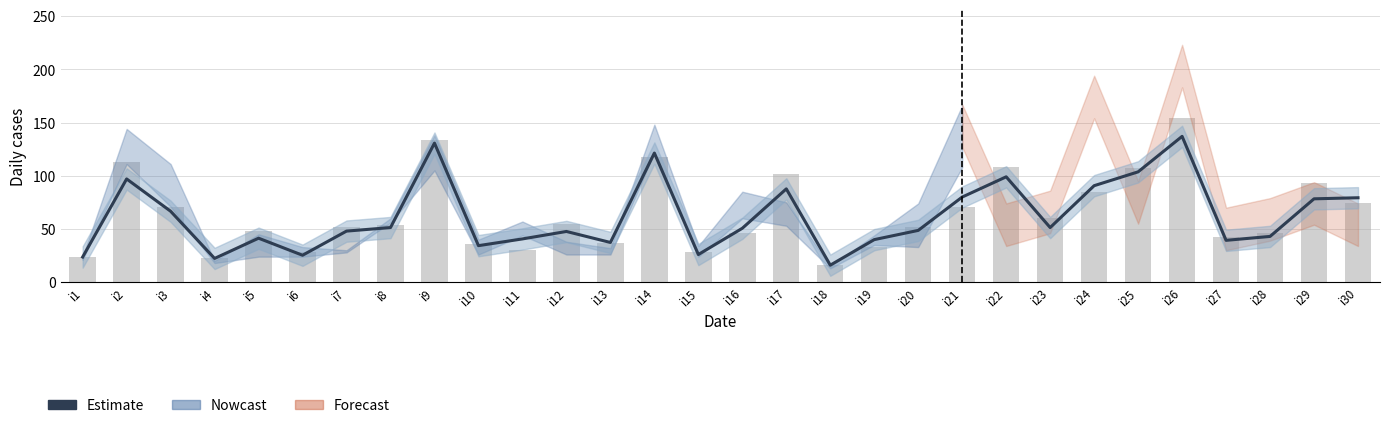

List the labels in order of value, smallest first.

i18, i4, i1, i6, i15, i10, i13, i27, i19, i11, i5, i28, i12, i7, i20, i16, i8, i23, i3, i29, i30, i21, i17, i24, i2, i22, i25, i14, i9, i26